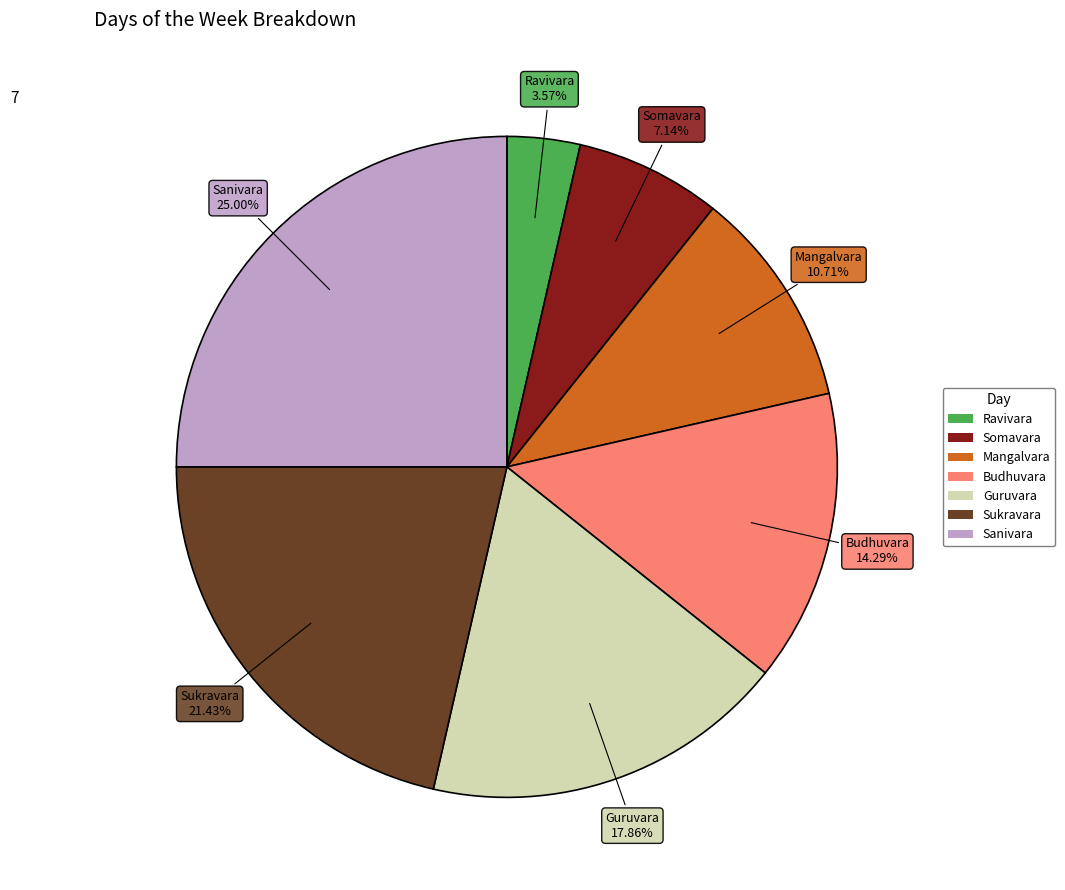

Does Budhuvara account for over 50% of the chart?

No